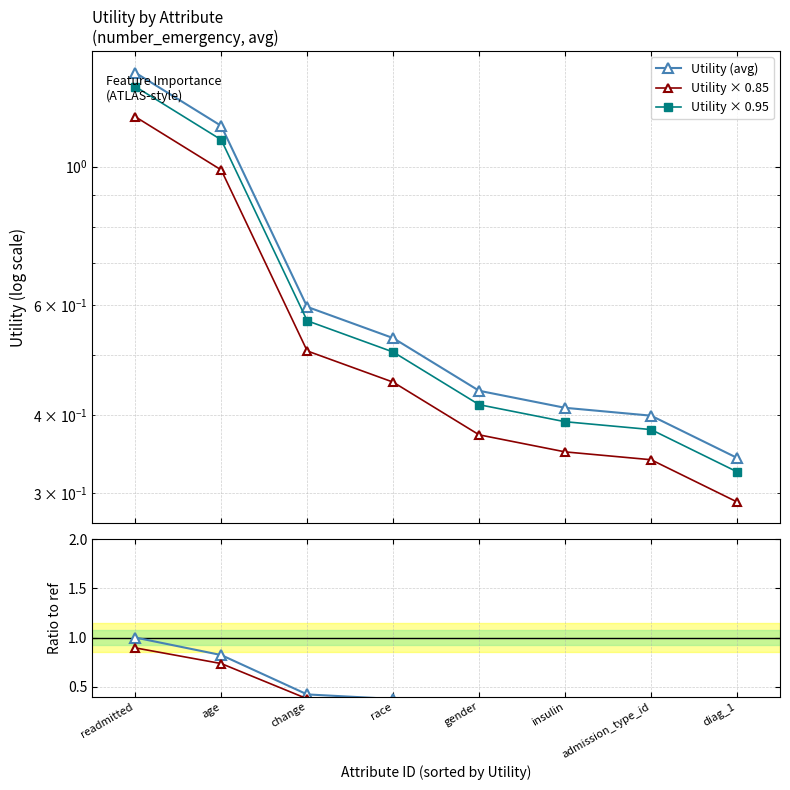

Which category has the highest value across all series?

readmitted